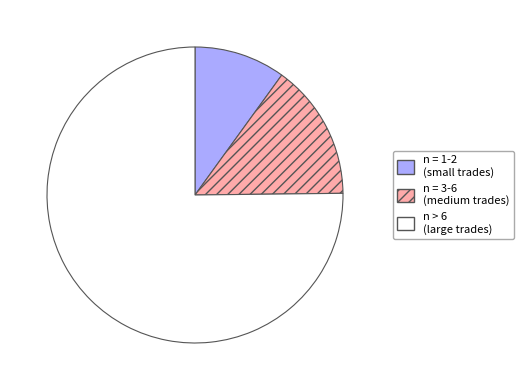

Between n = 1-2 (small trades) and n > 6 (large trades), which is larger?

n > 6 (large trades)